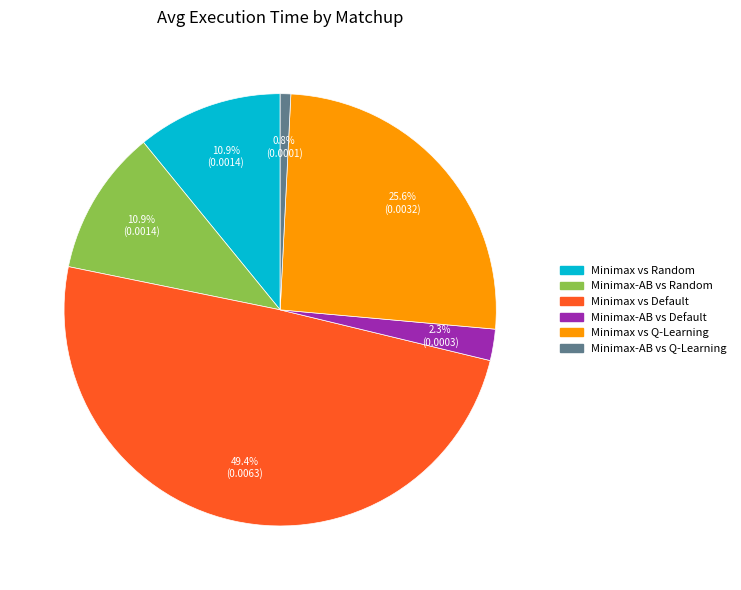

Which category has the biggest portion of the pie?

Minimax vs Default